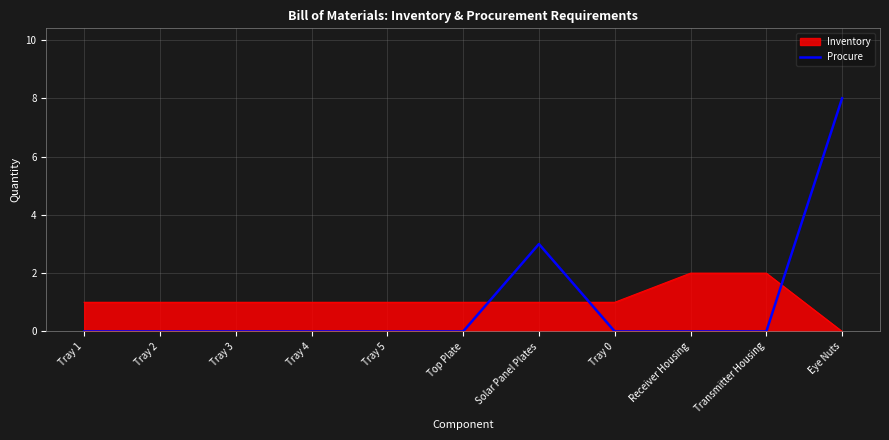

Rank the series by their maximum value, from highest to lowest.

Procure, Inventory